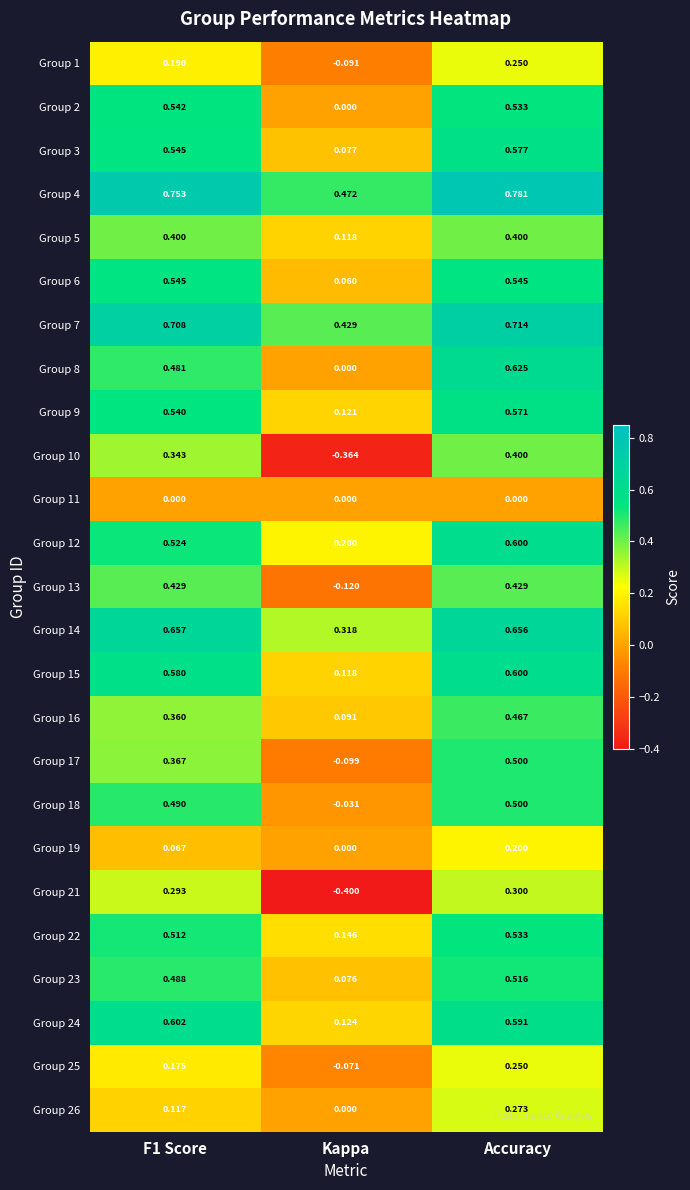

At which category does the chart reach its minimum across all series?

Kappa